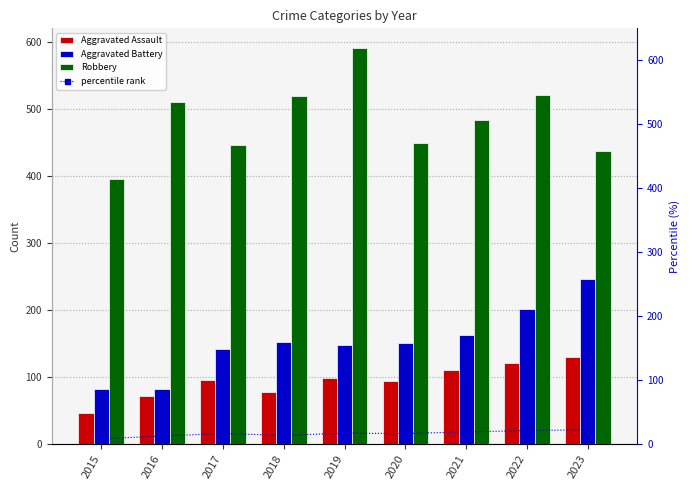

What is the value of the Aggravated Assault bar at the 9th from the left?

130